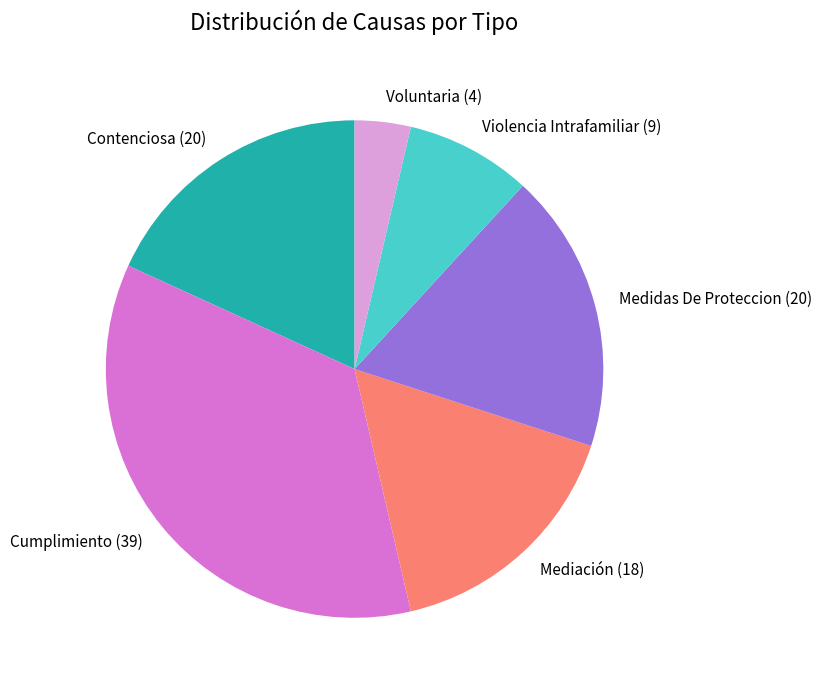

Does Mediación (18) account for over 50% of the chart?

No